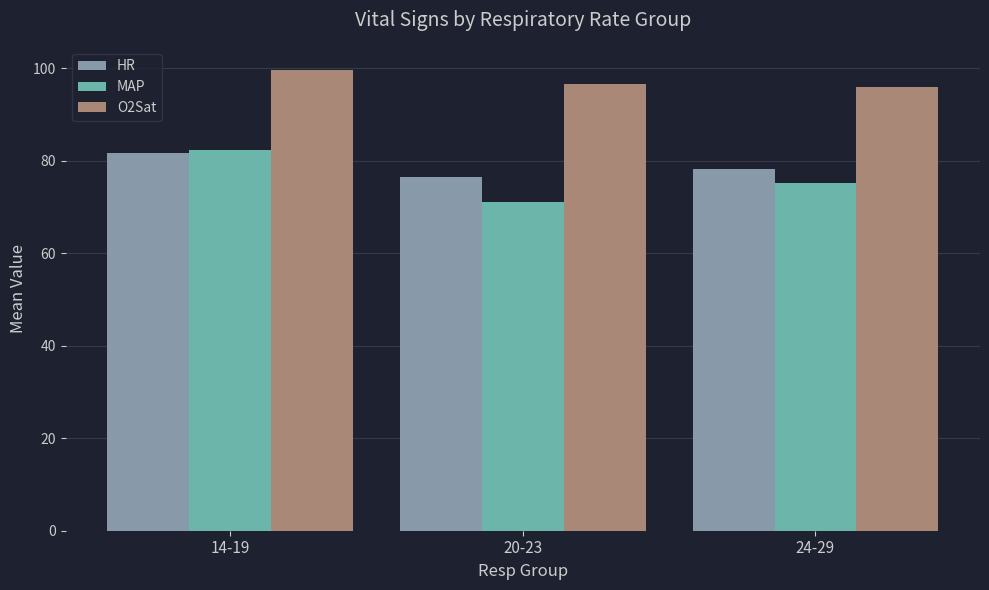

The O2Sat series shows 96.7 at 20-23. True or false?

True